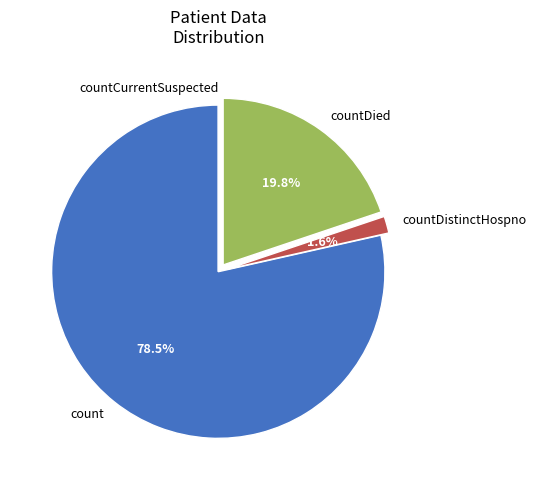

Does any single category account for the majority?

Yes